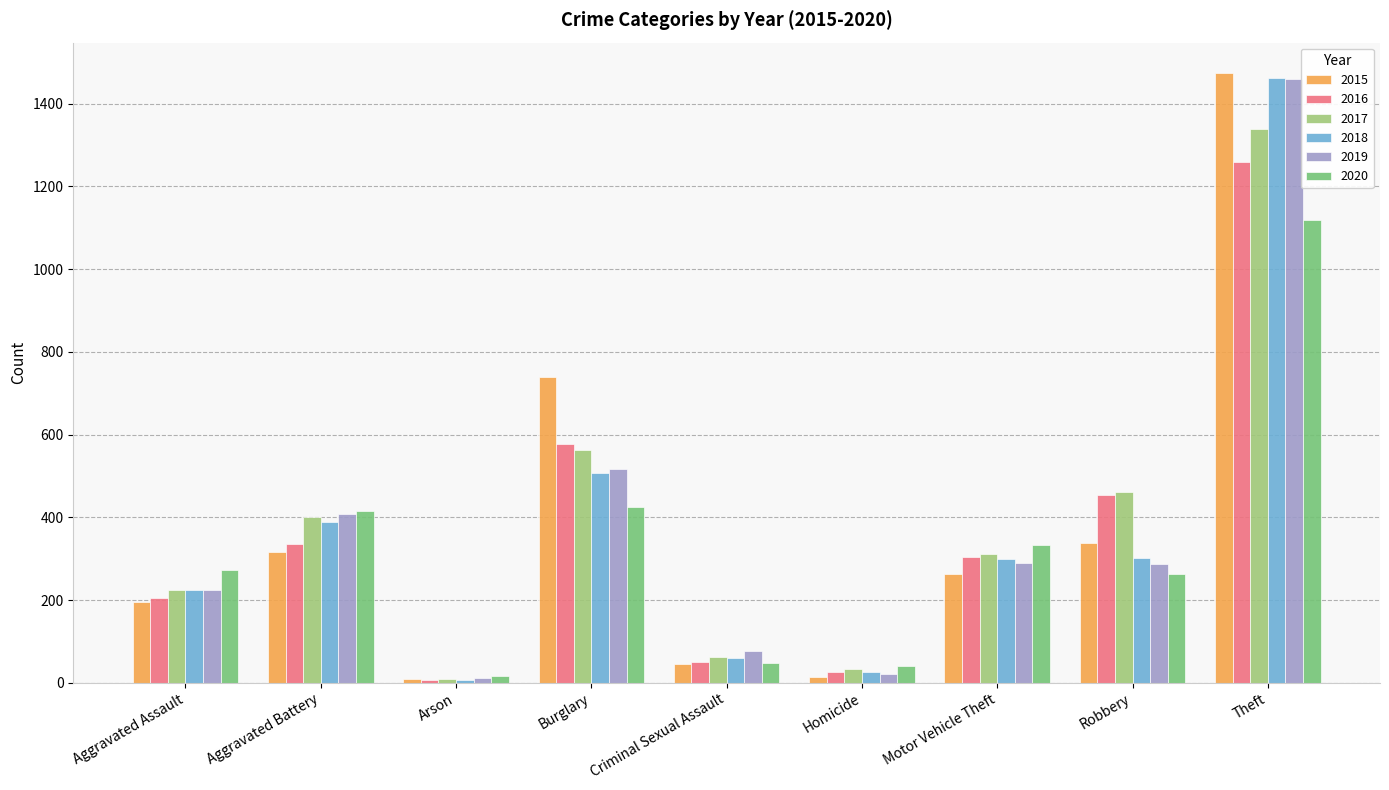

What is the label of the 4th bar from the left?

Burglary